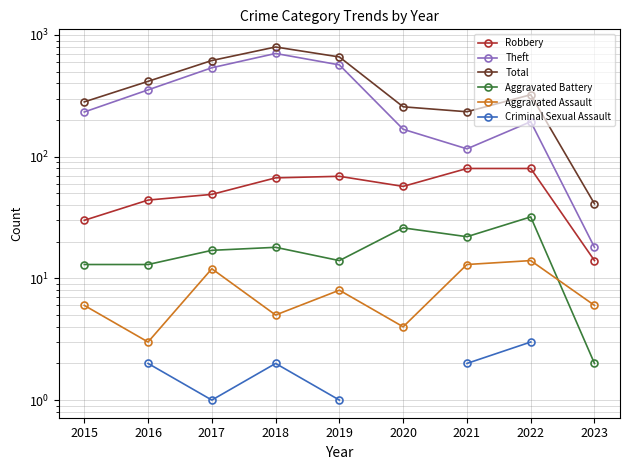

The Criminal Sexual Assault series shows 2.0 at 2021. True or false?

True